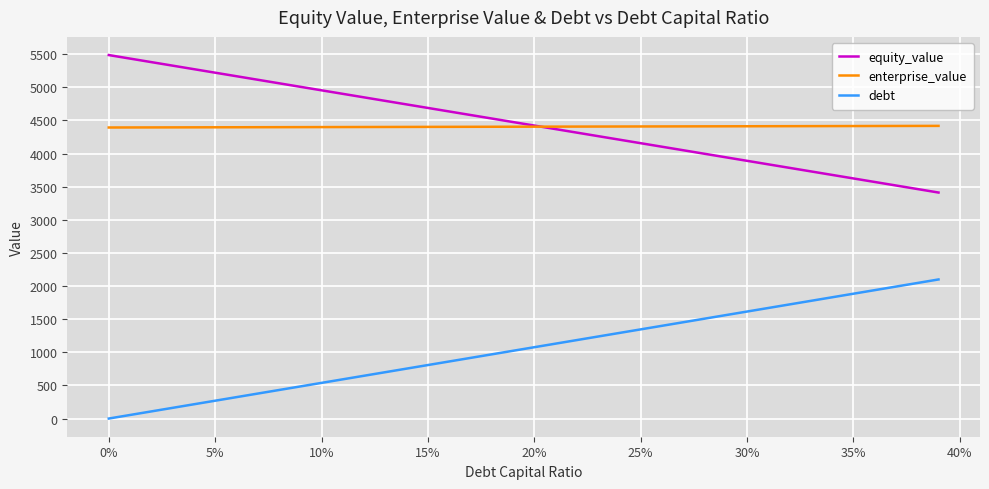

True or false: debt and equity_value cross at least once.

False